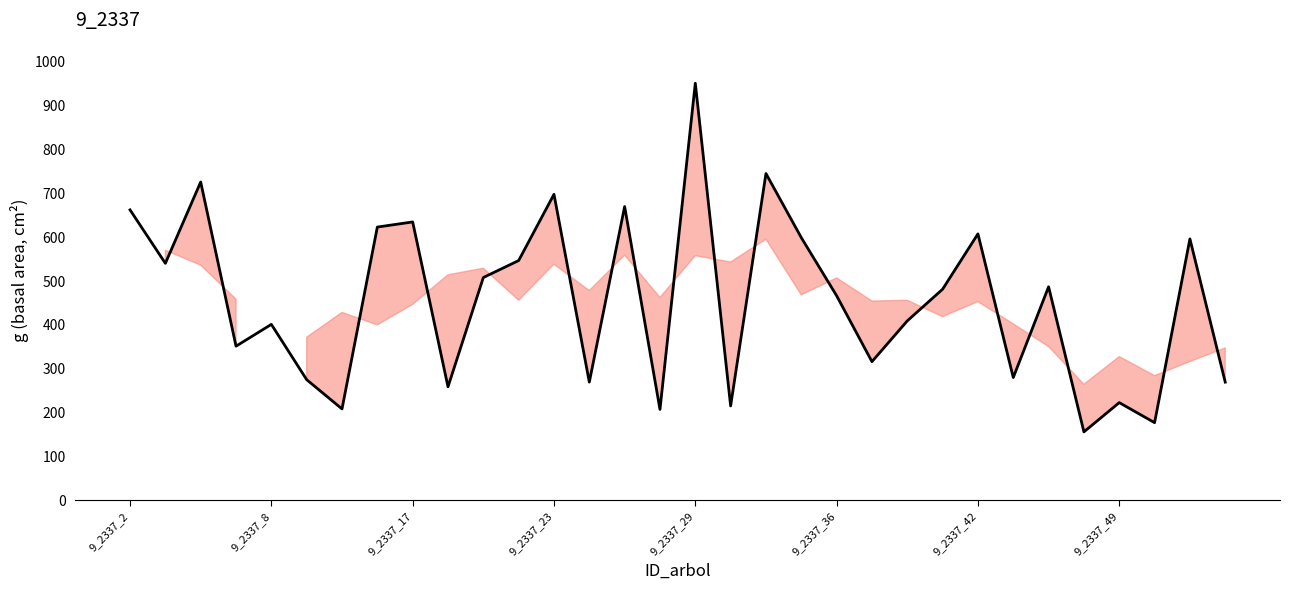

What is the minimum value shown in the chart?

156.3